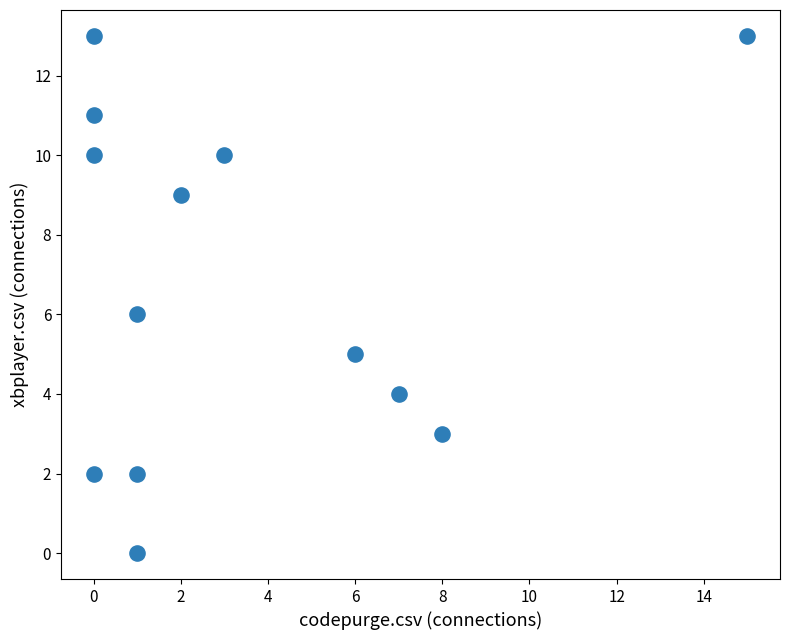

What is the range of Y values (max minus min)?

13